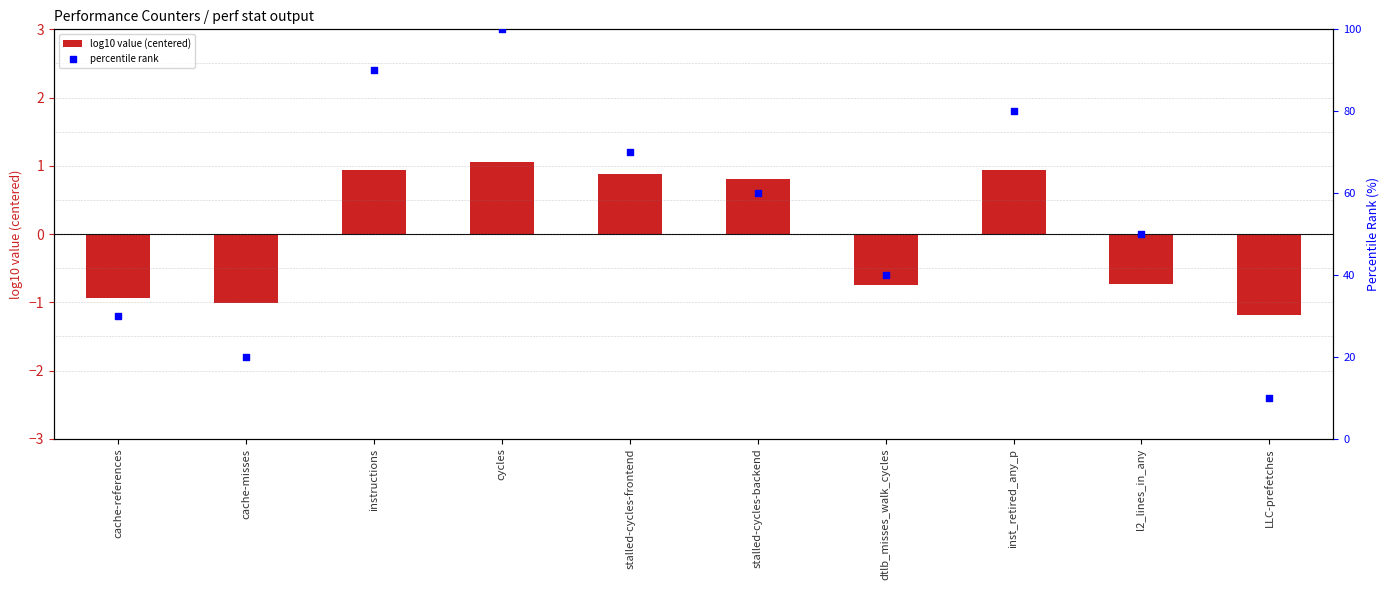

At which category is the sum across all series the highest?

cycles